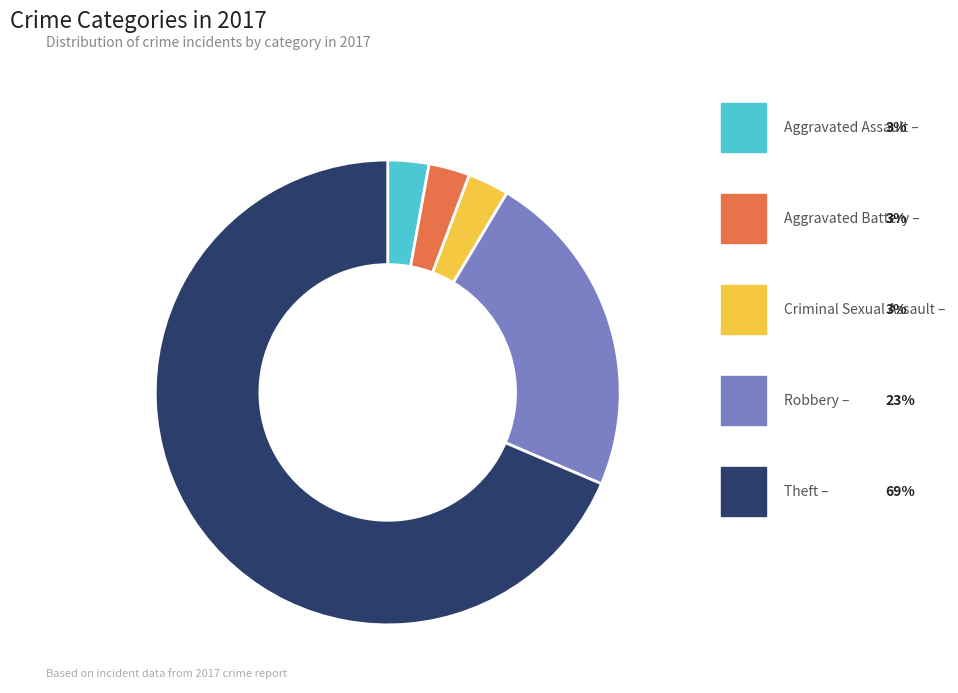

Is there any slice that represents more than half of the pie?

Yes